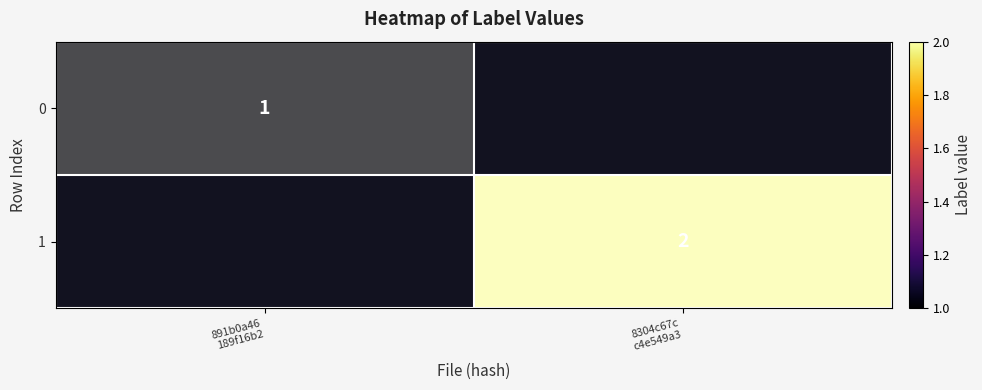

Which label corresponds to the largest value in the chart?

8304c67c
c4e549a3